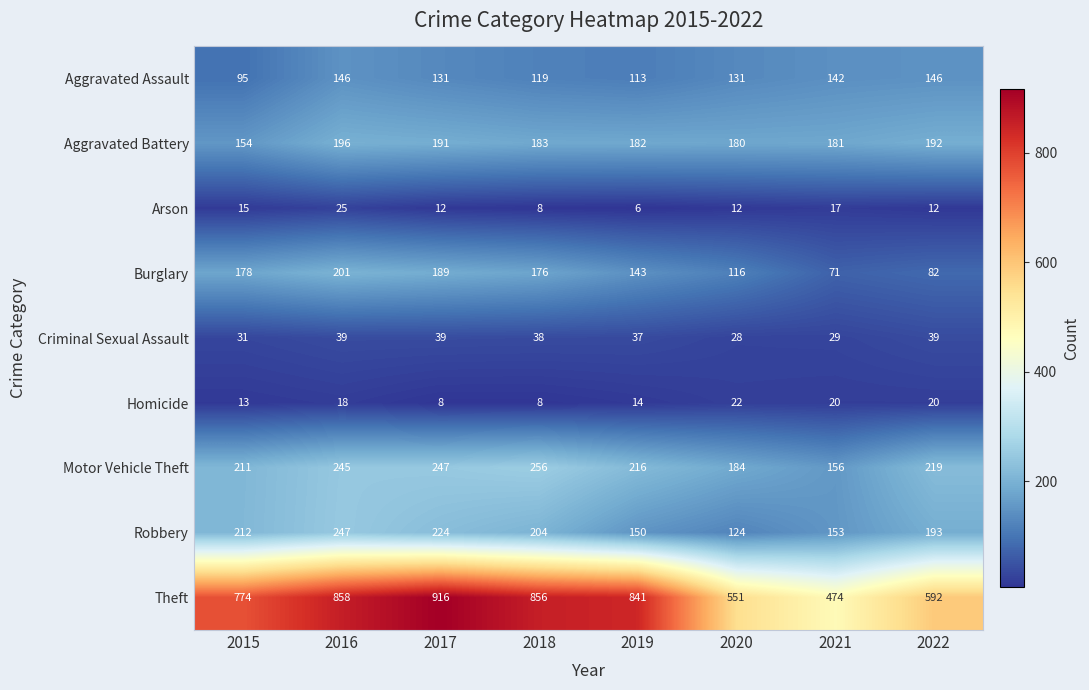

What is the difference between the Criminal Sexual Assault values at 2022 and 2021?

10